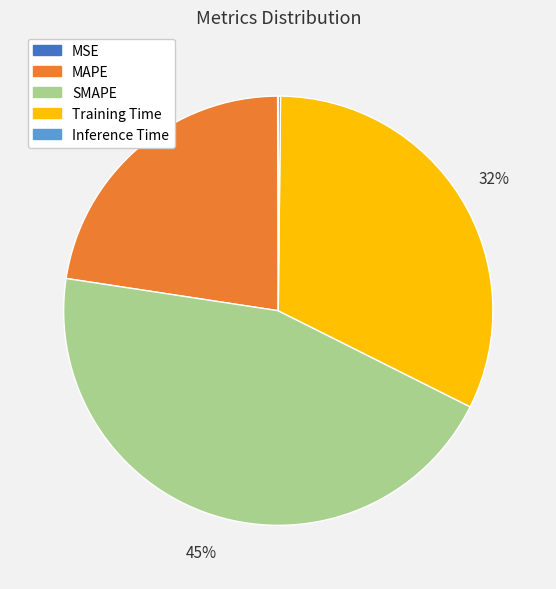

Approximately how many times larger is the value at SMAPE compared to Training Time?

1.4